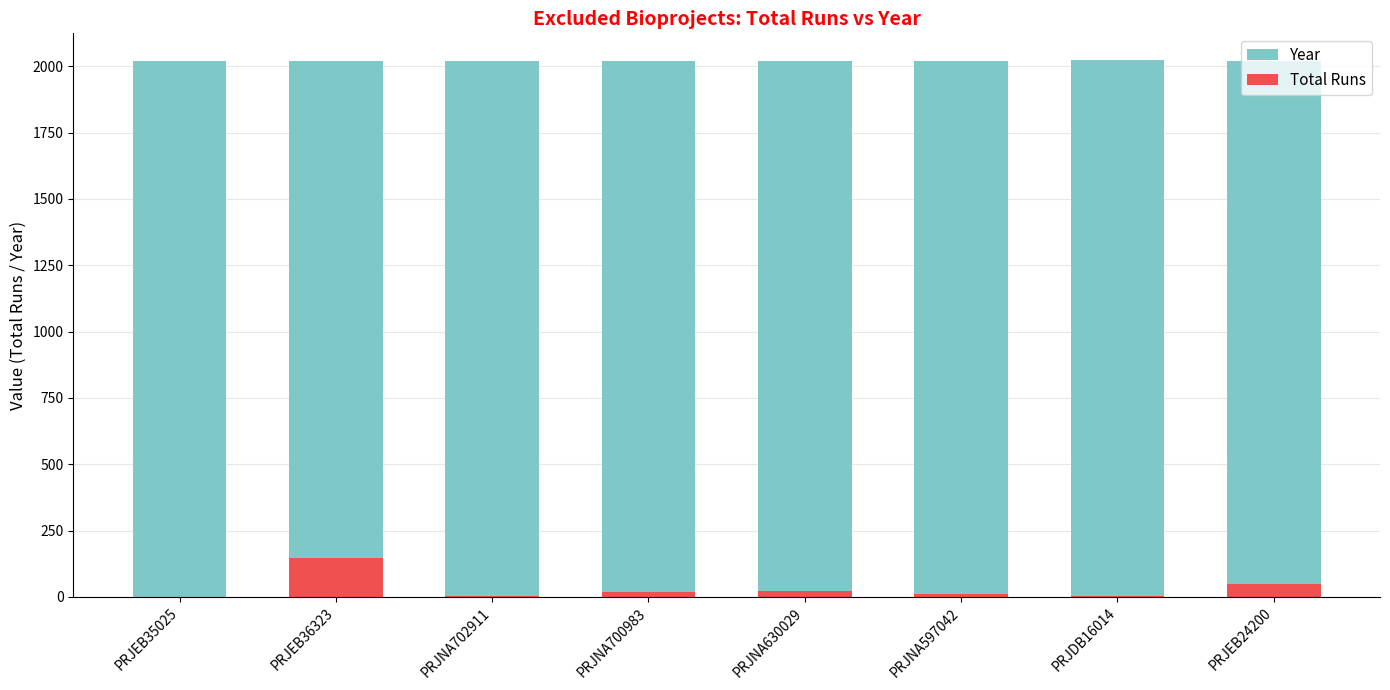

Is it true that Year equals 832 at PRJNA700983?

False